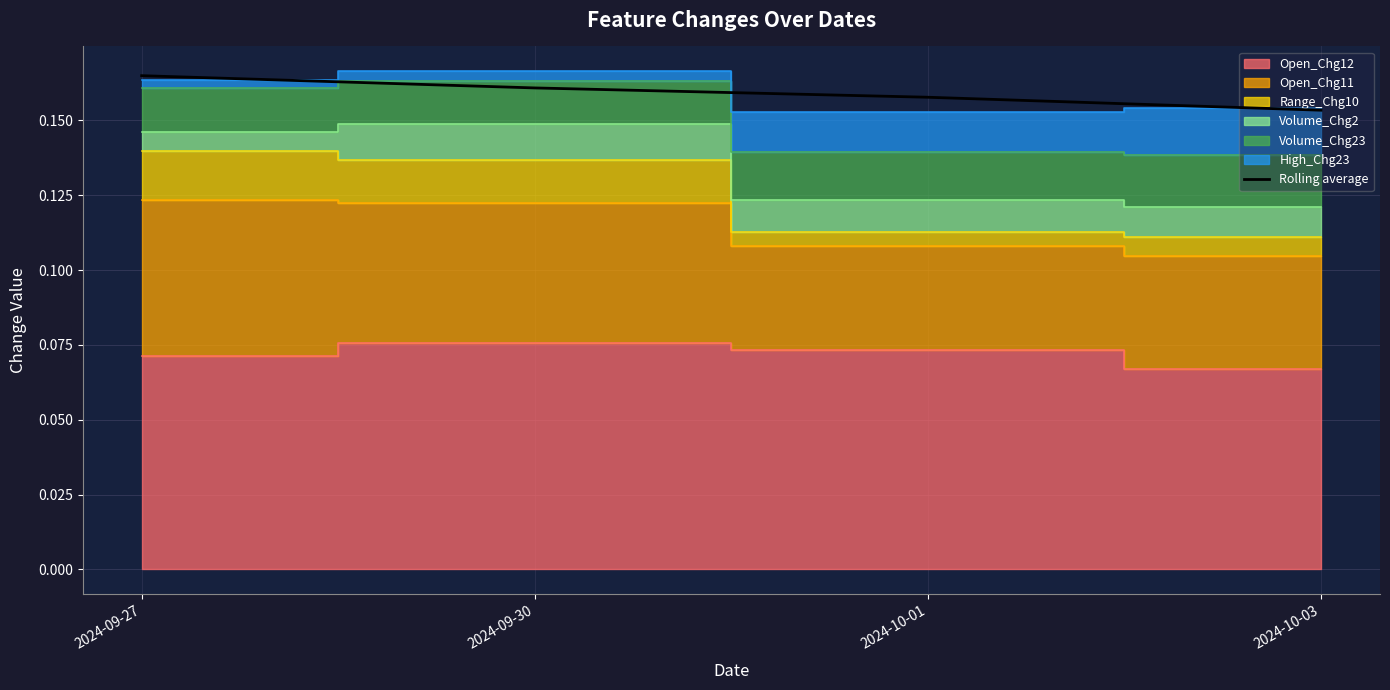

Count the number of categories in the chart.

4